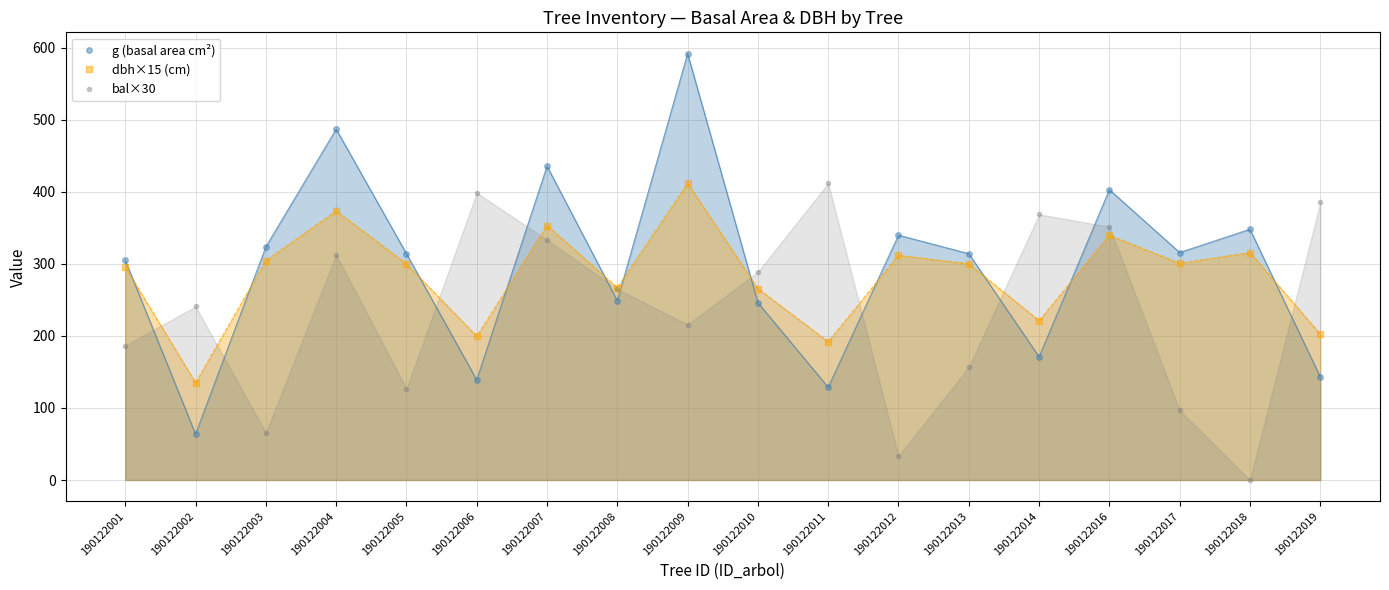

What is the sum of all dbh×15 (cm) values?

5089.5